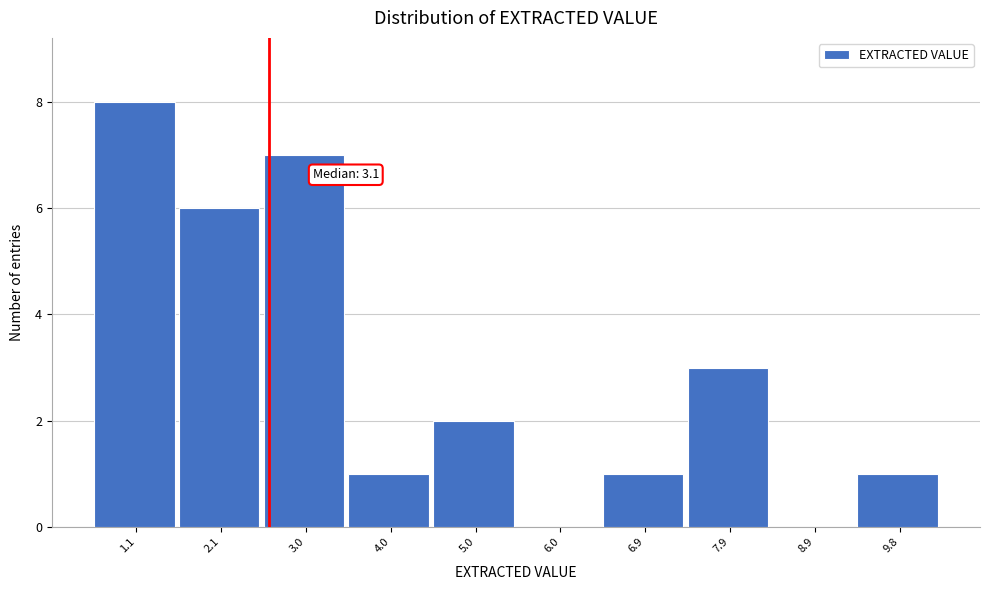

Reading left to right, what are all the values shown in this chart?

1.1=8	2.1=6	3.0=7	4.0=1	5.0=2	6.0=0	6.9=1	7.9=3	8.9=0	9.8=1